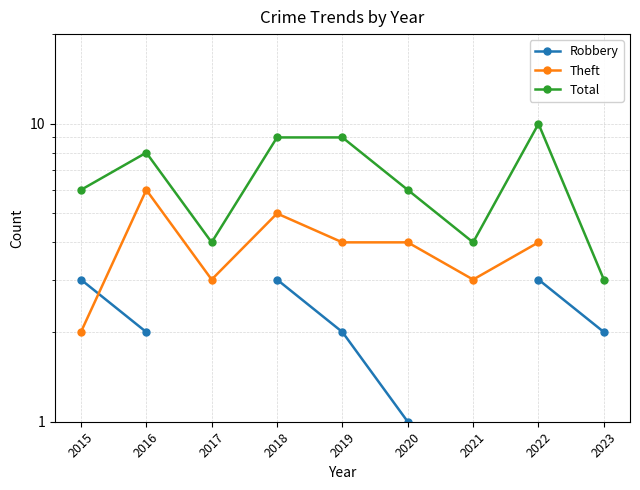

Which series has the widest spread of values?

Total